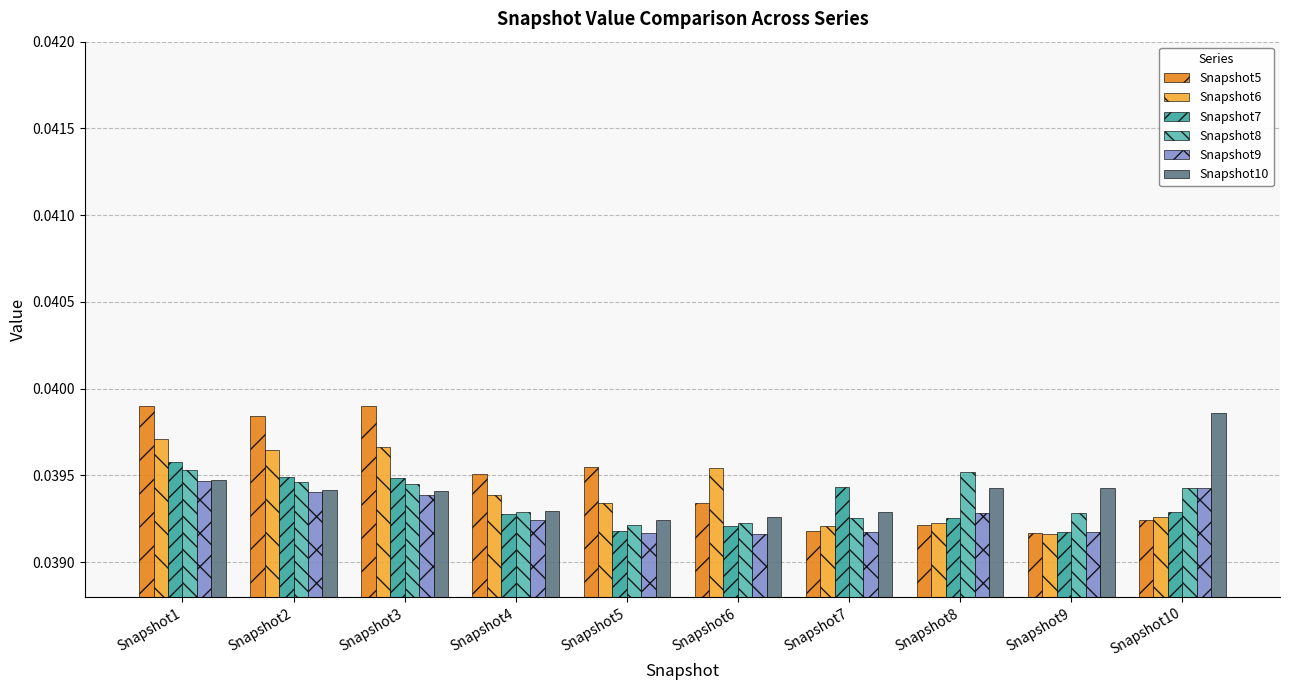

How many bars are there in total?

60